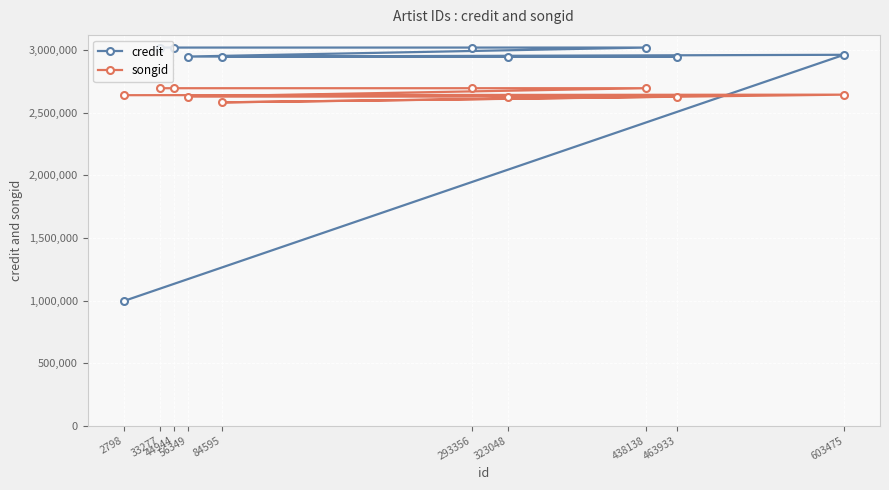

At which category is the sum across all series the highest?

438138